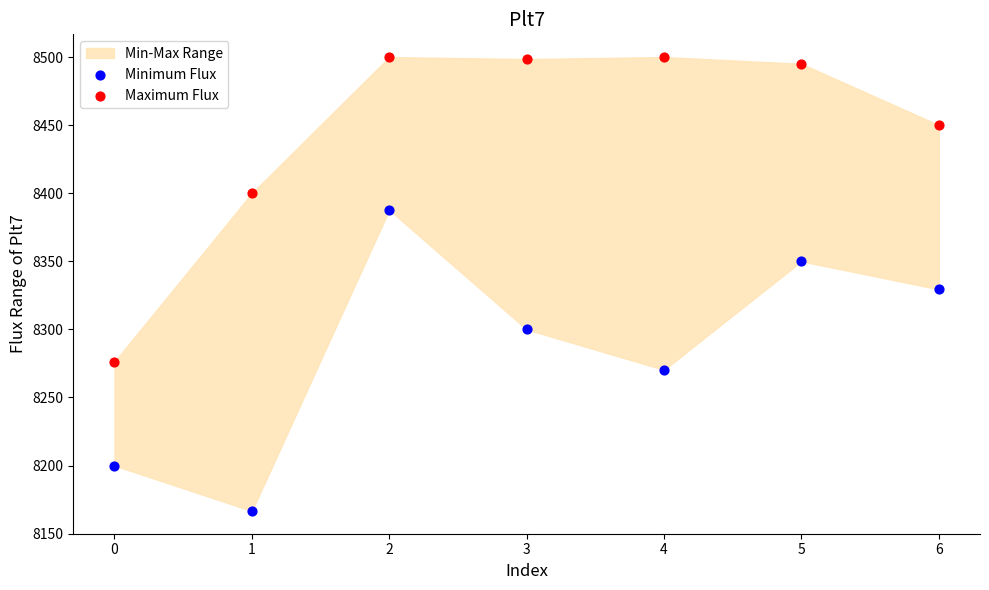

Across all data points, what is the range of Y values (max minus min)?

333.4